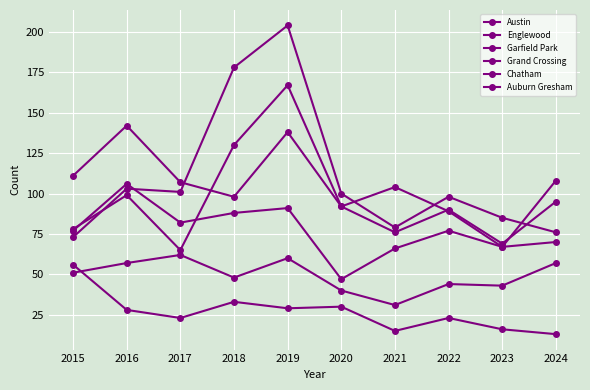

How many distinct data groups are displayed?

6